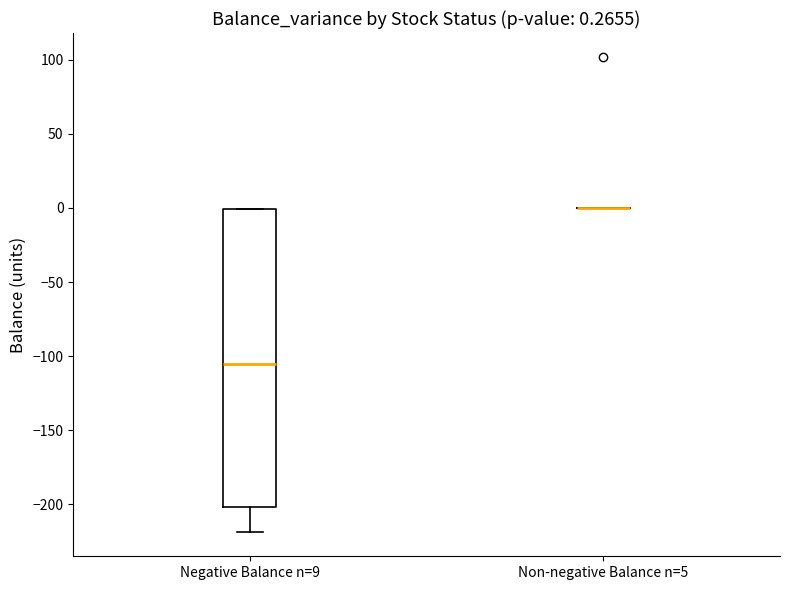

Comparing the boxes themselves (not the whiskers), which one is the tallest?

Negative Balance n=9